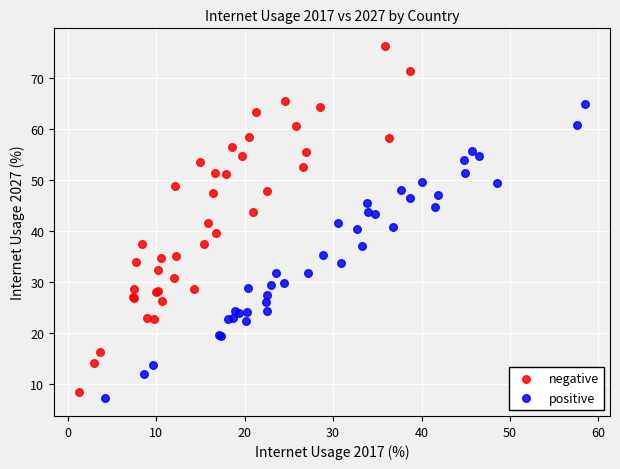

Which series contains the highest Y value?

negative